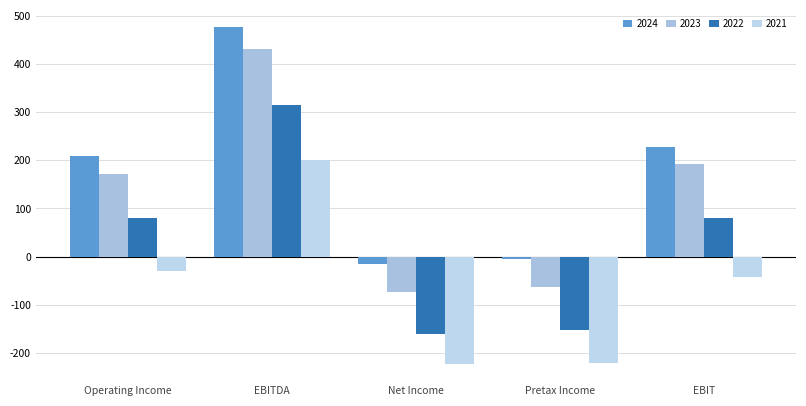

At which category does the chart reach its minimum across all series?

Net Income